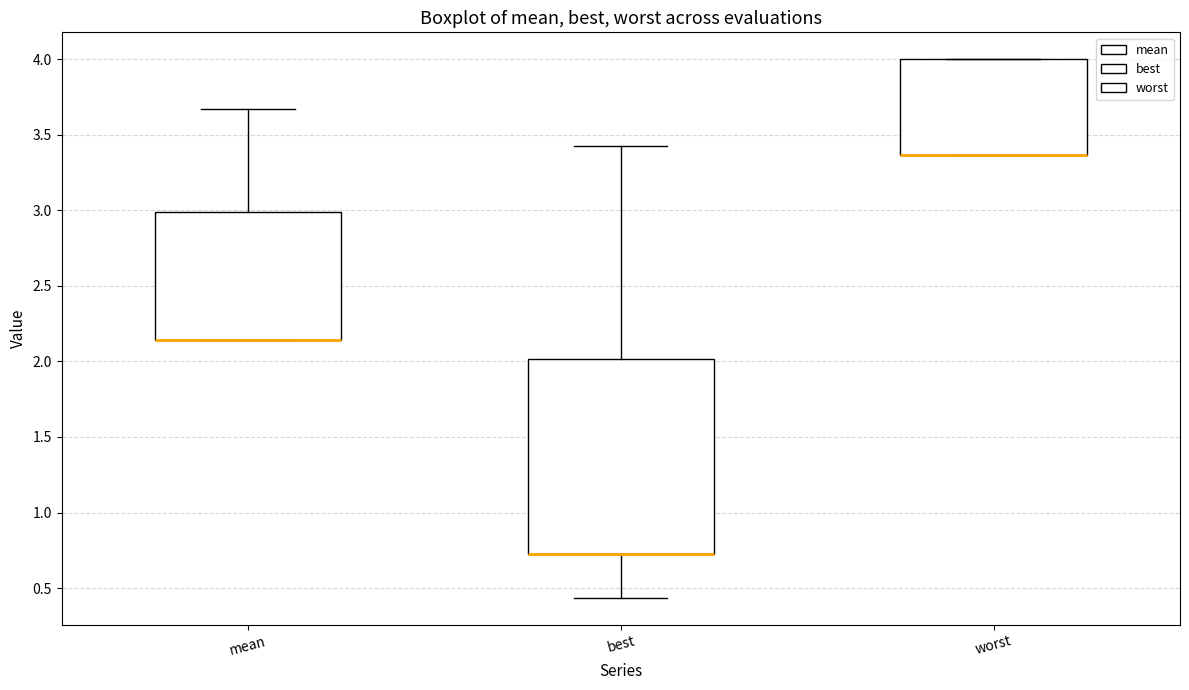

Which box is the tallest, from its lower edge to its upper edge?

best